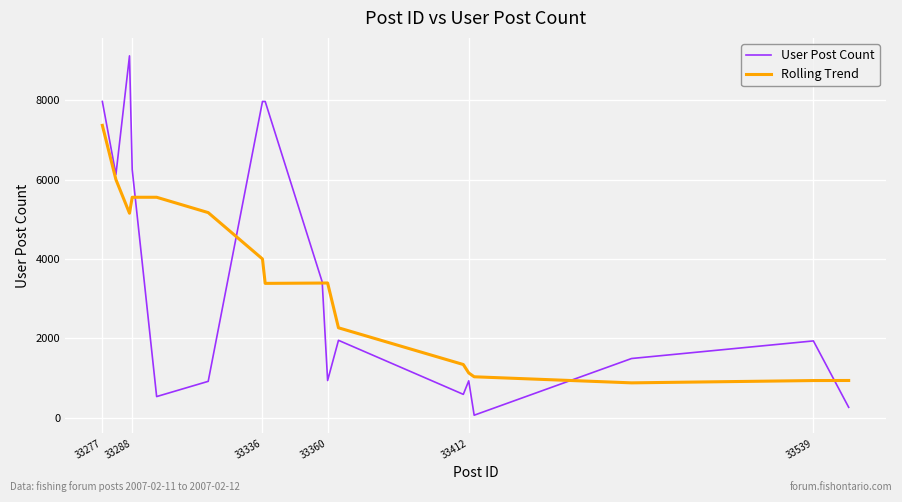

What is the maximum value for Rolling Trend?

7369.0